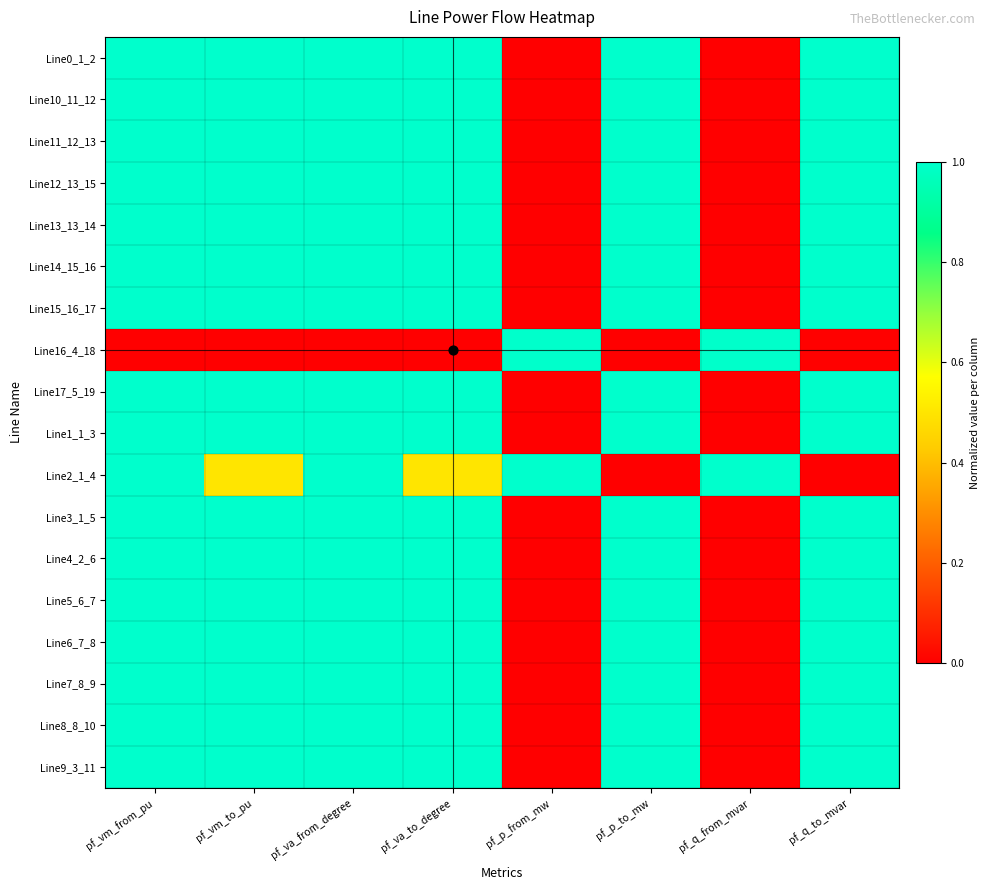

How many categories are shown in the chart?

8